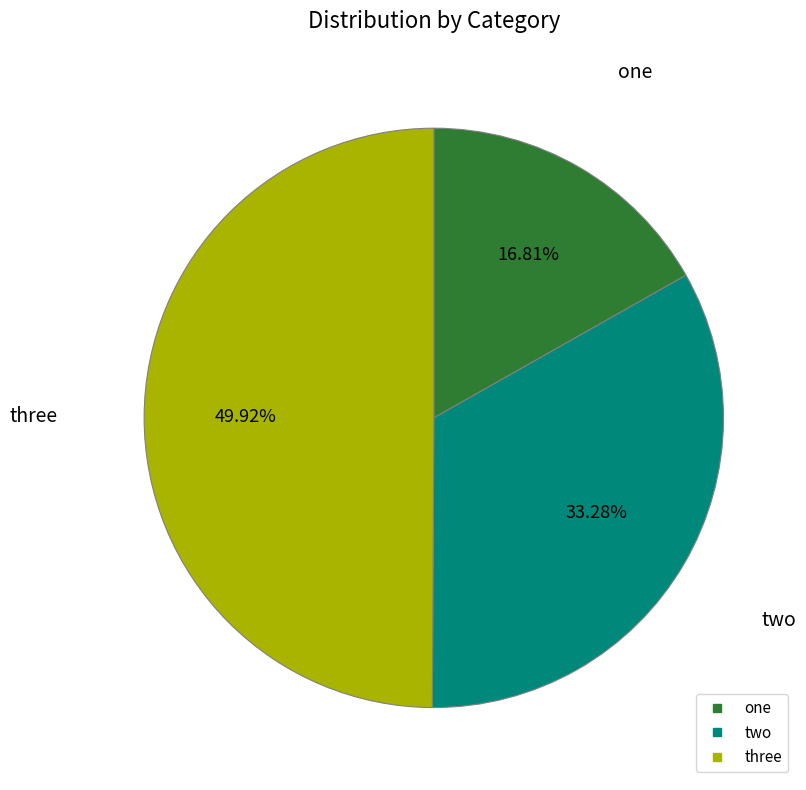

To the nearest percent, what percentage of the pie is one?

17%